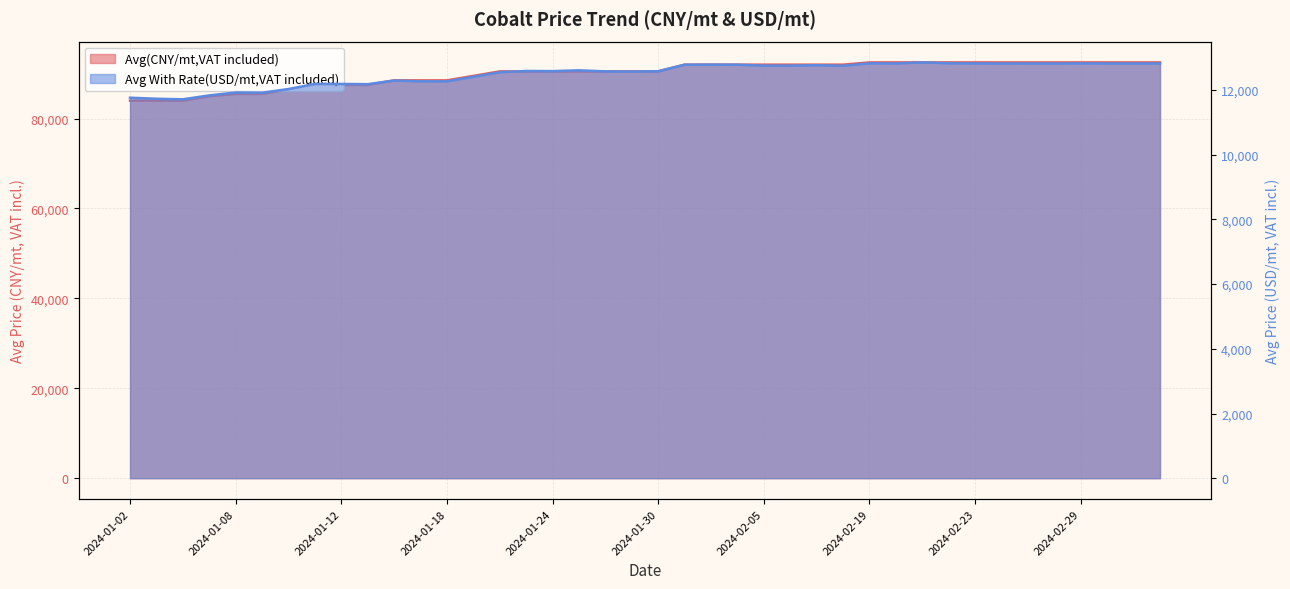

How many data points in Avg With Rate(USD/mt,VAT included) are above 12607?

20